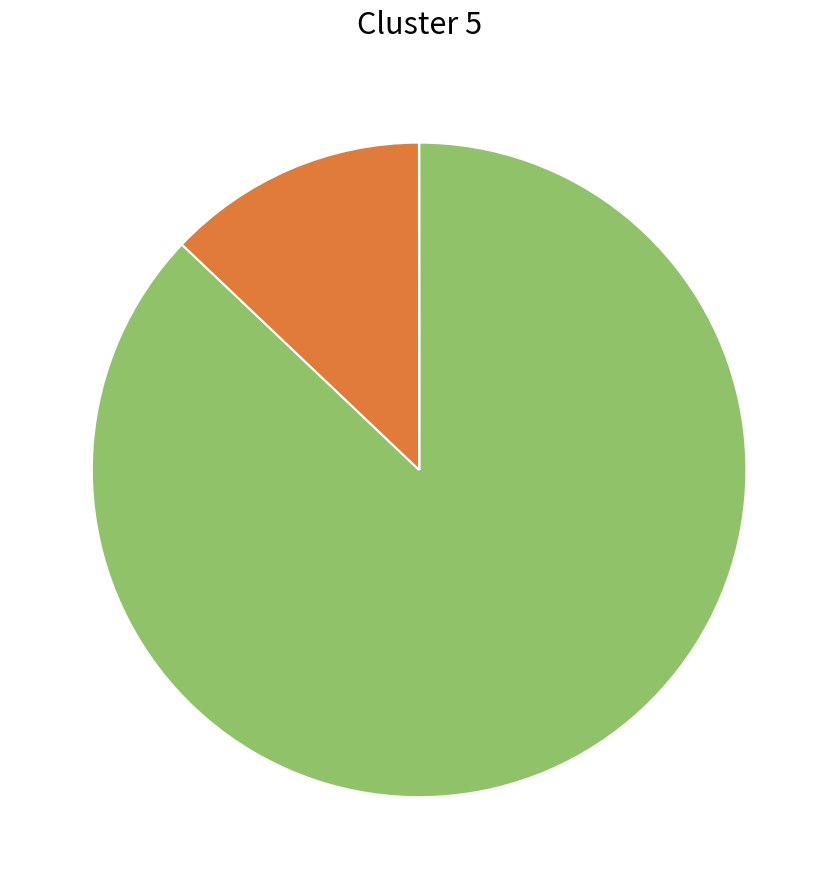

Does any single category account for the majority?

Yes